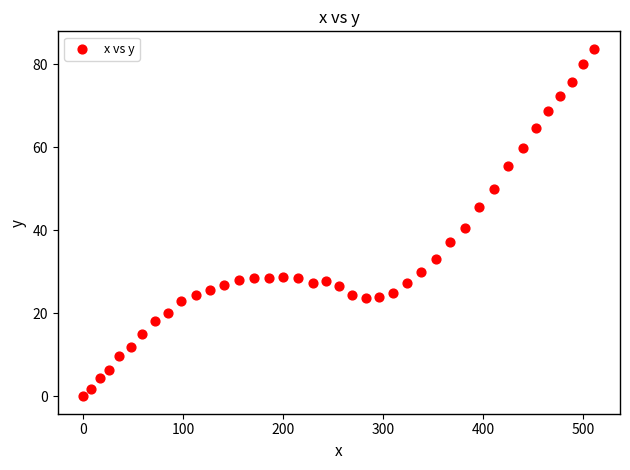

What is the range of X values (max minus min)?

511.4